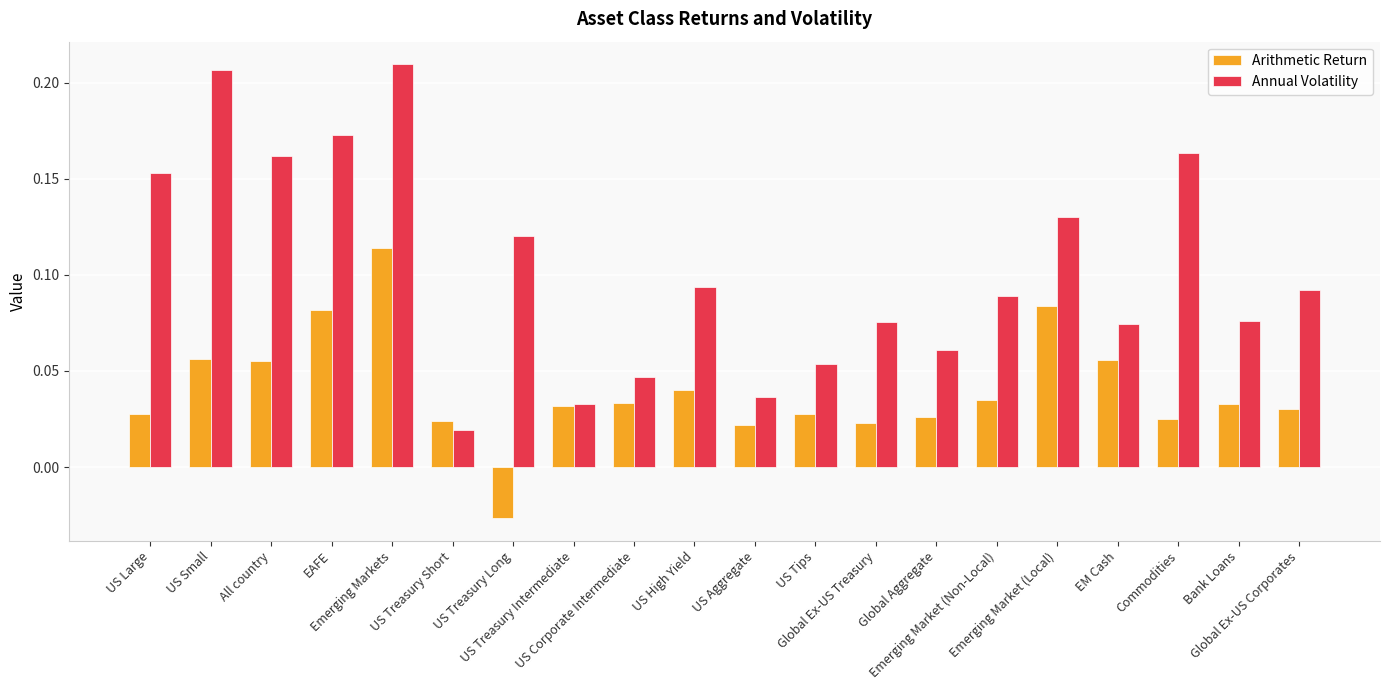

List the series in order of their peak value, lowest first.

Arithmetic Return, Annual Volatility